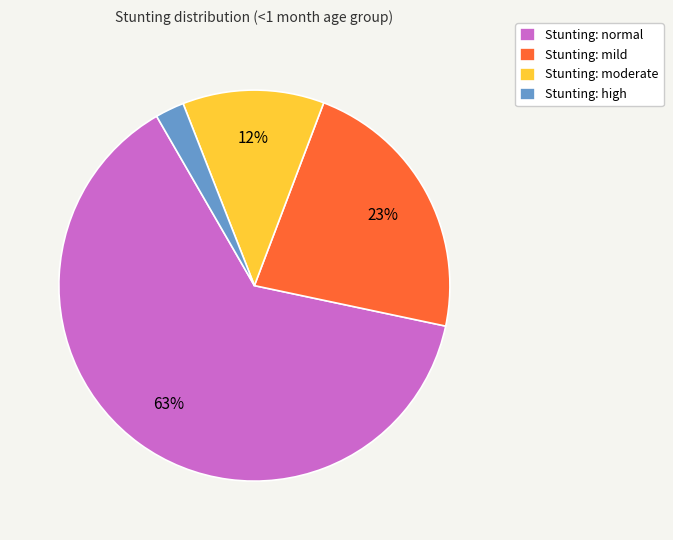

Is the sum of Stunting: normal and Stunting: mild greater than half?

Yes